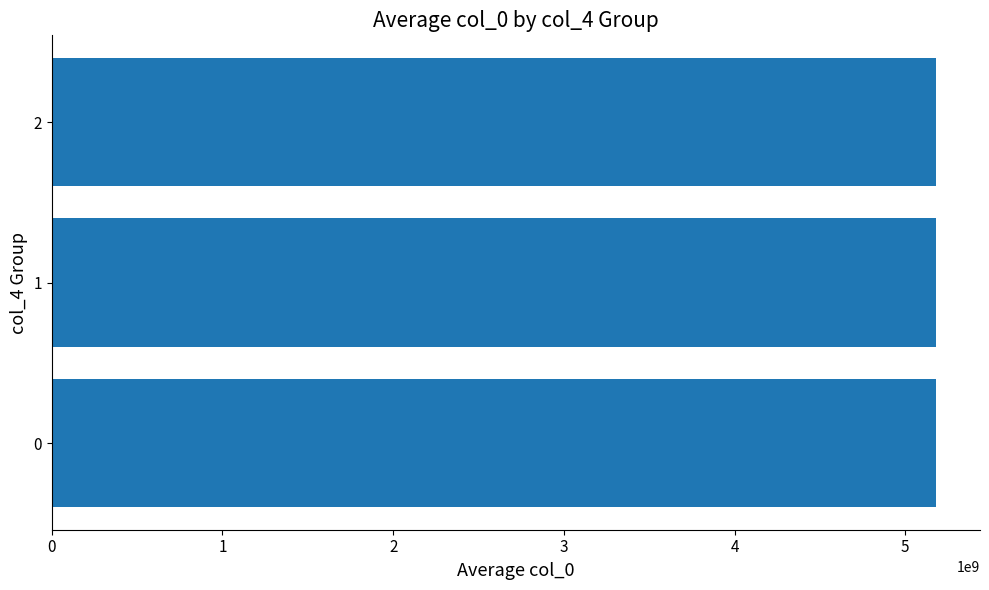

How many series are shown in this chart?

1